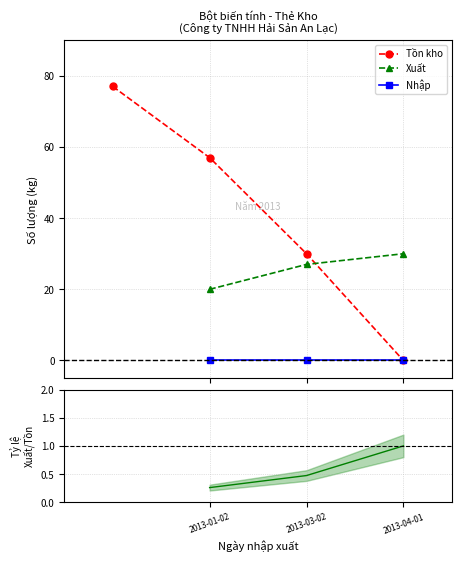

What is the value of the Xuất point at the 3rd from the left?

30